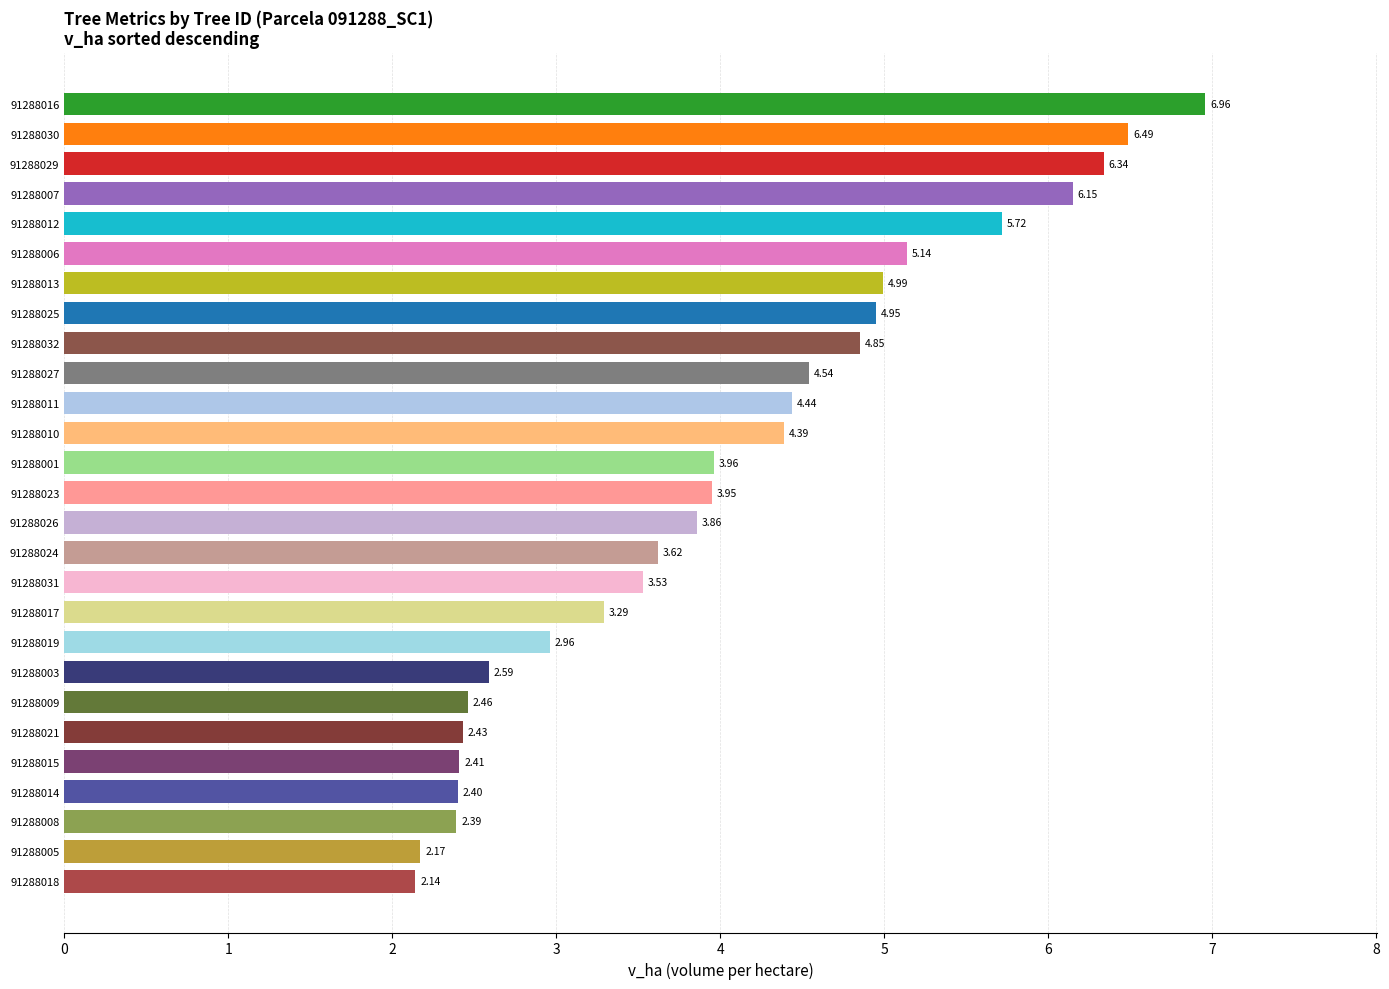

What is the sum of all values?

109.1